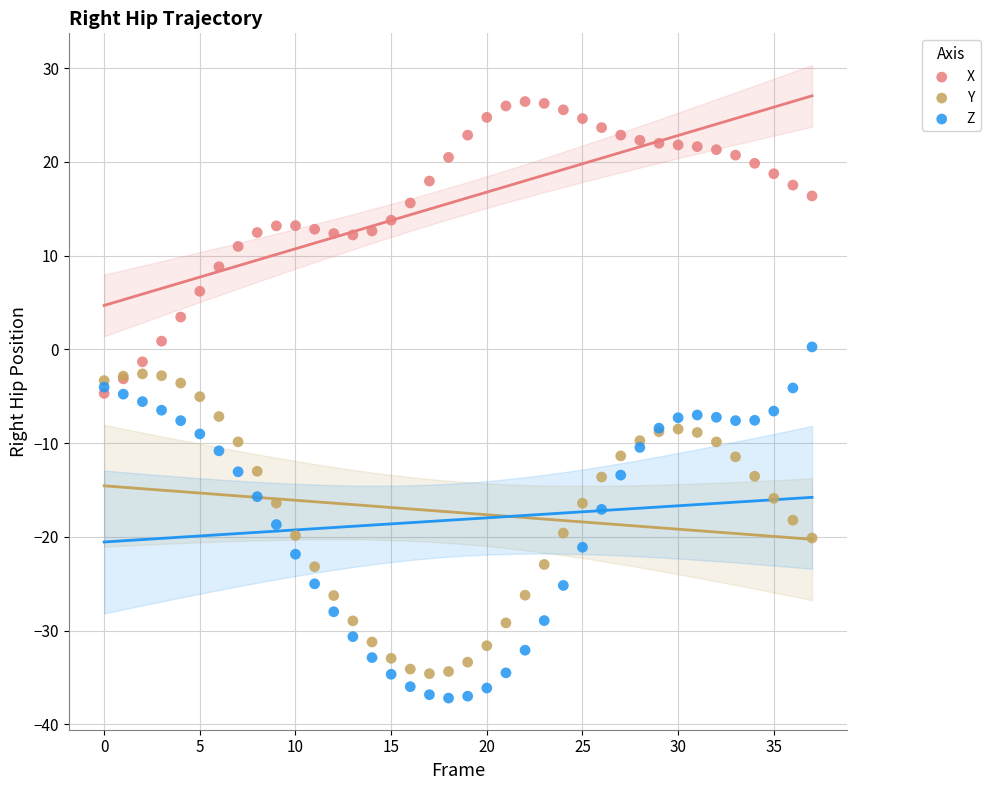

Which series contains the lowest Y value?

Z